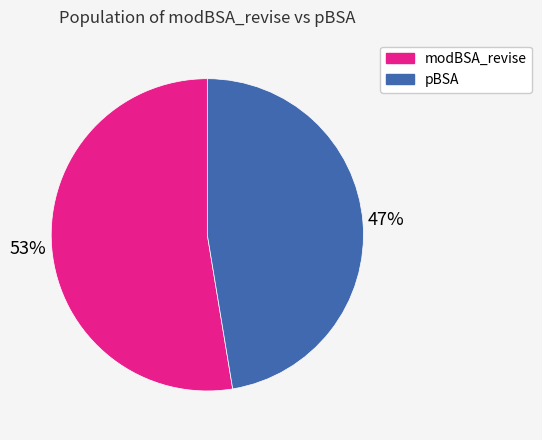

To the nearest percent, what portion does pBSA represent?

47%